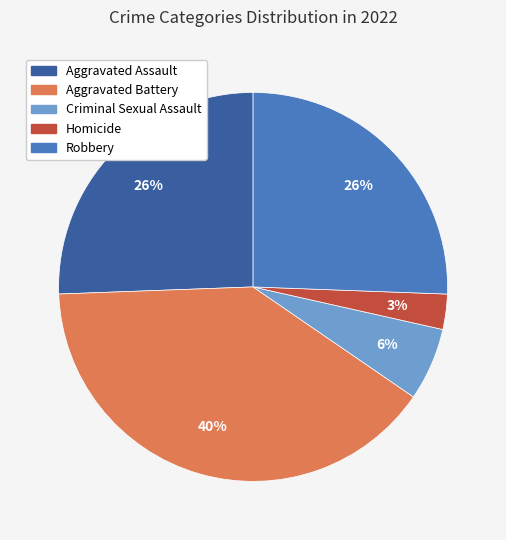

Is it true that Homicide is 3% of the pie?

True